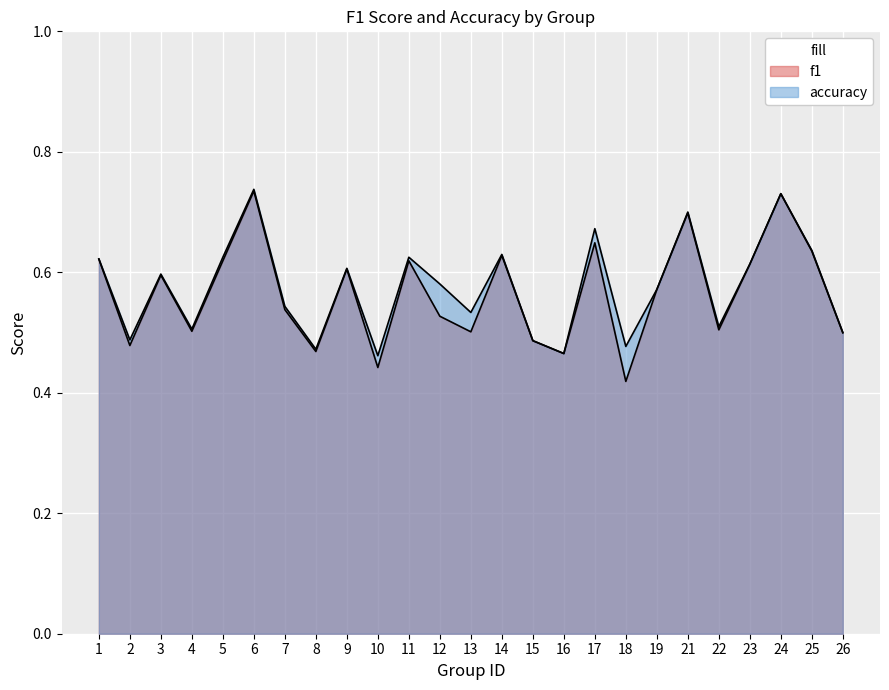

At which category is the sum across all series the highest?

6